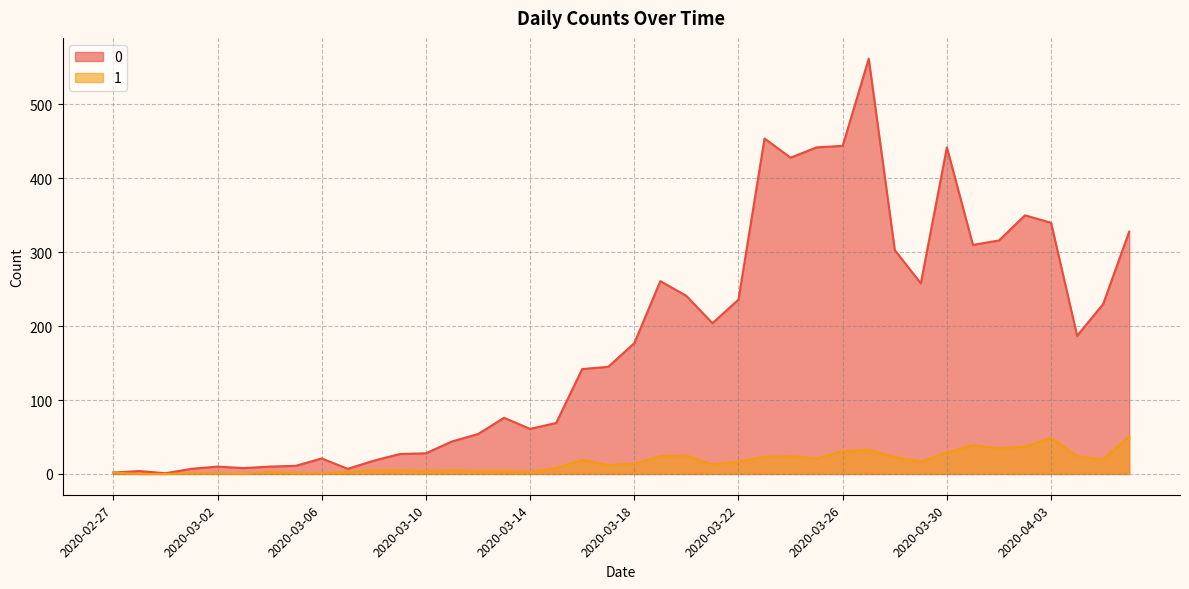

Which has a higher value, 2020-03-31 or 2020-02-28?

2020-03-31